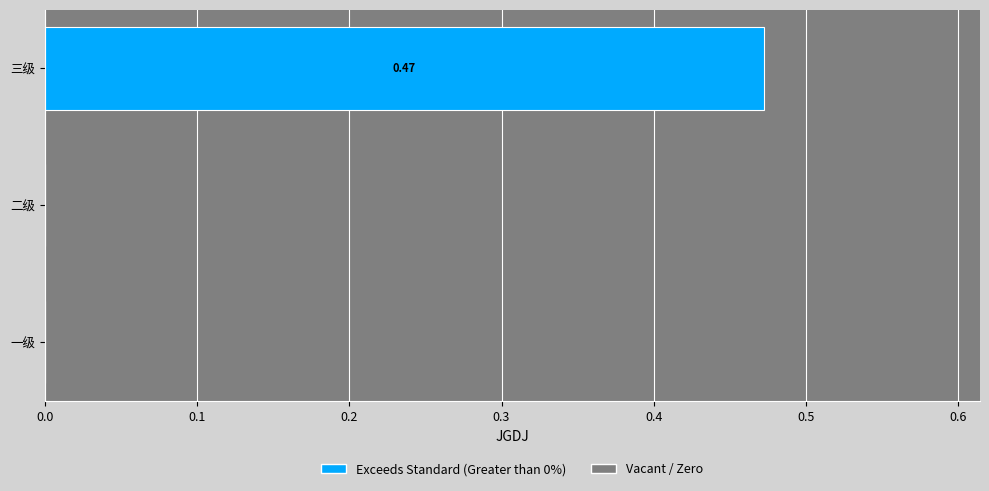

What is the change in value from 二级 to 三级?

+0.5